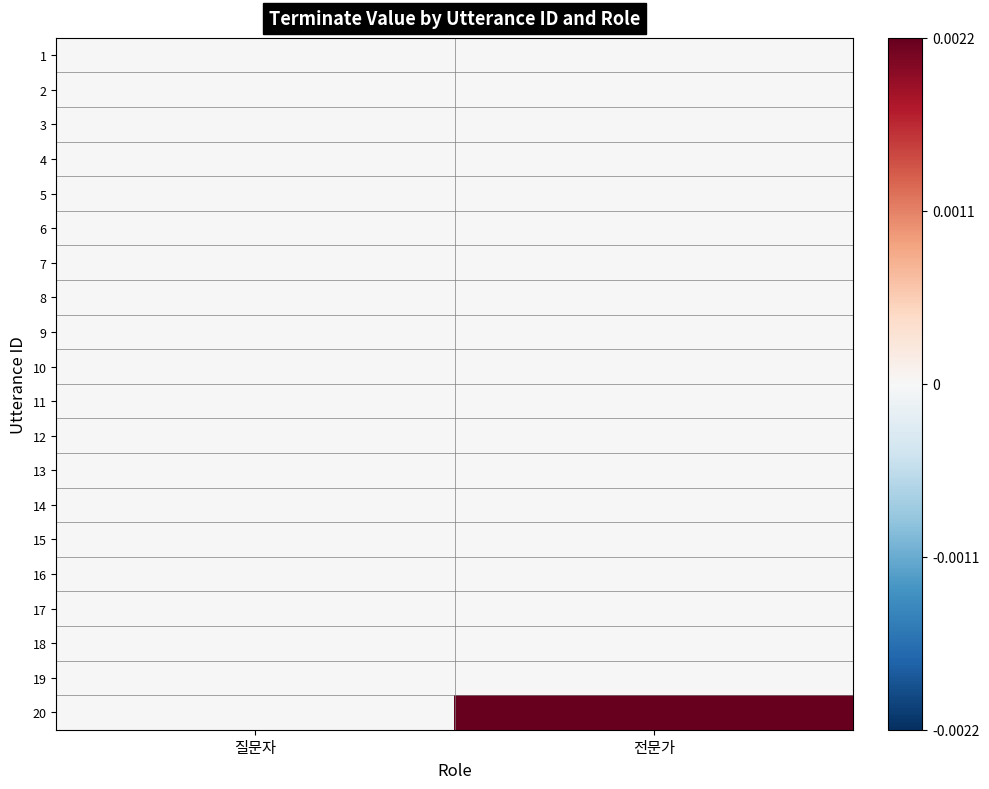

List the series in order of their peak value, lowest first.

1, 2, 3, 4, 5, 6, 7, 8, 9, 10, 11, 12, 13, 14, 15, 16, 17, 18, 19, 20